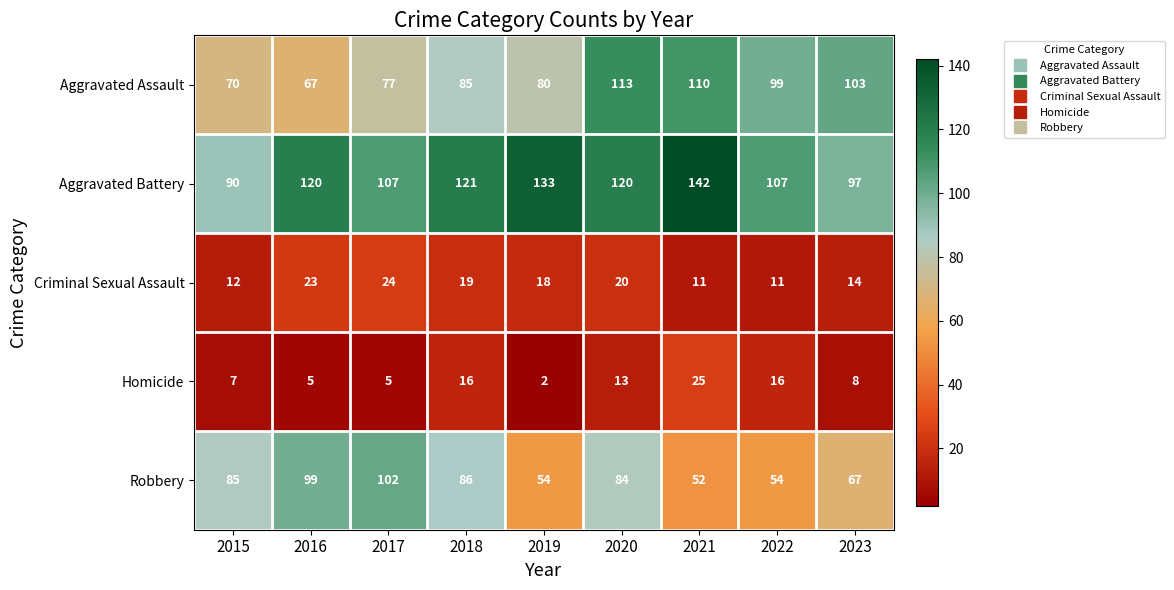

At which category does the chart reach its peak across all series?

2021